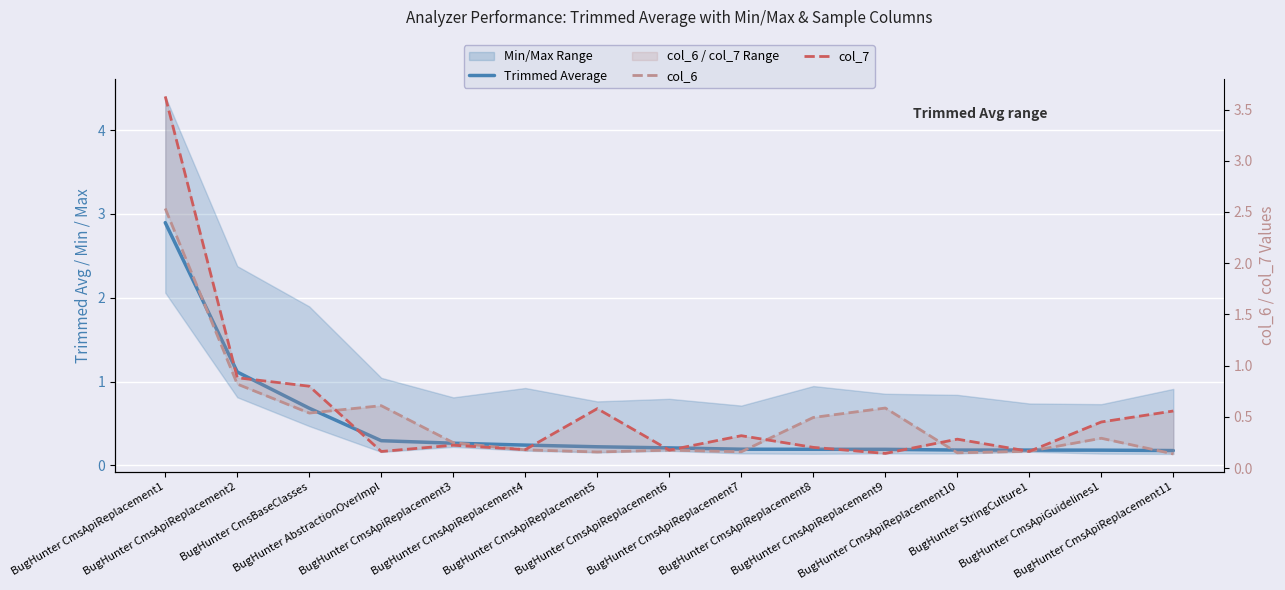

What value does the col_7 series have at BugHunter CmsBaseClasses?

0.8